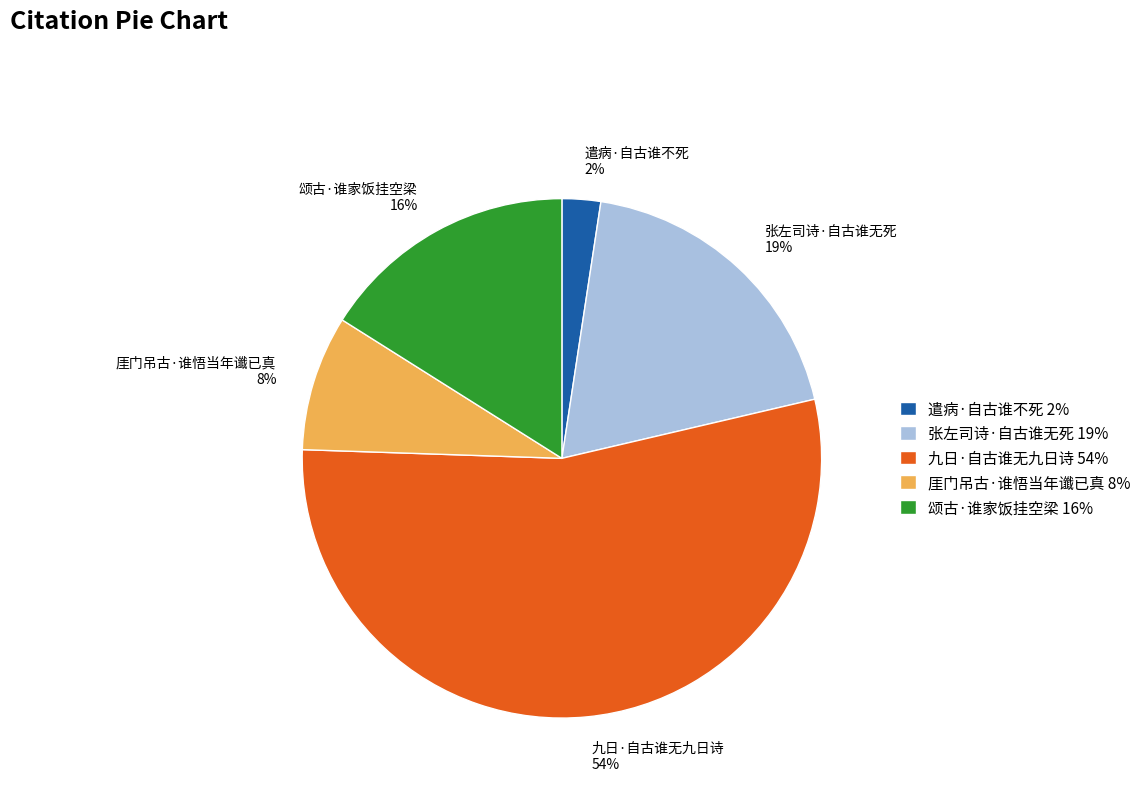

Does 九日·自古谁无九日诗 account for over 50% of the chart?

Yes